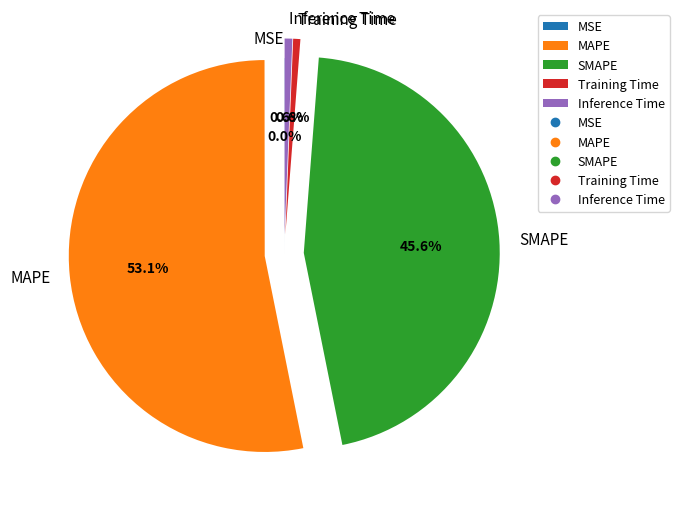

To the nearest percent, what is the average slice percentage?

20%